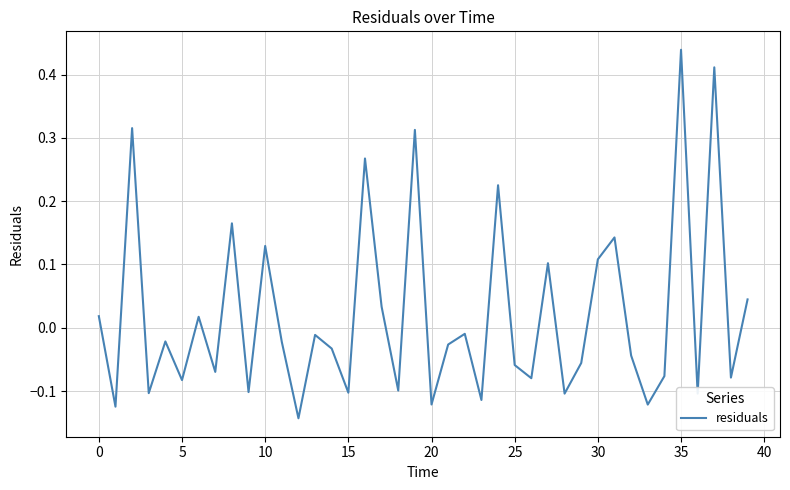

How many points are lower than both their immediate neighbors (excluding endpoints)?

15